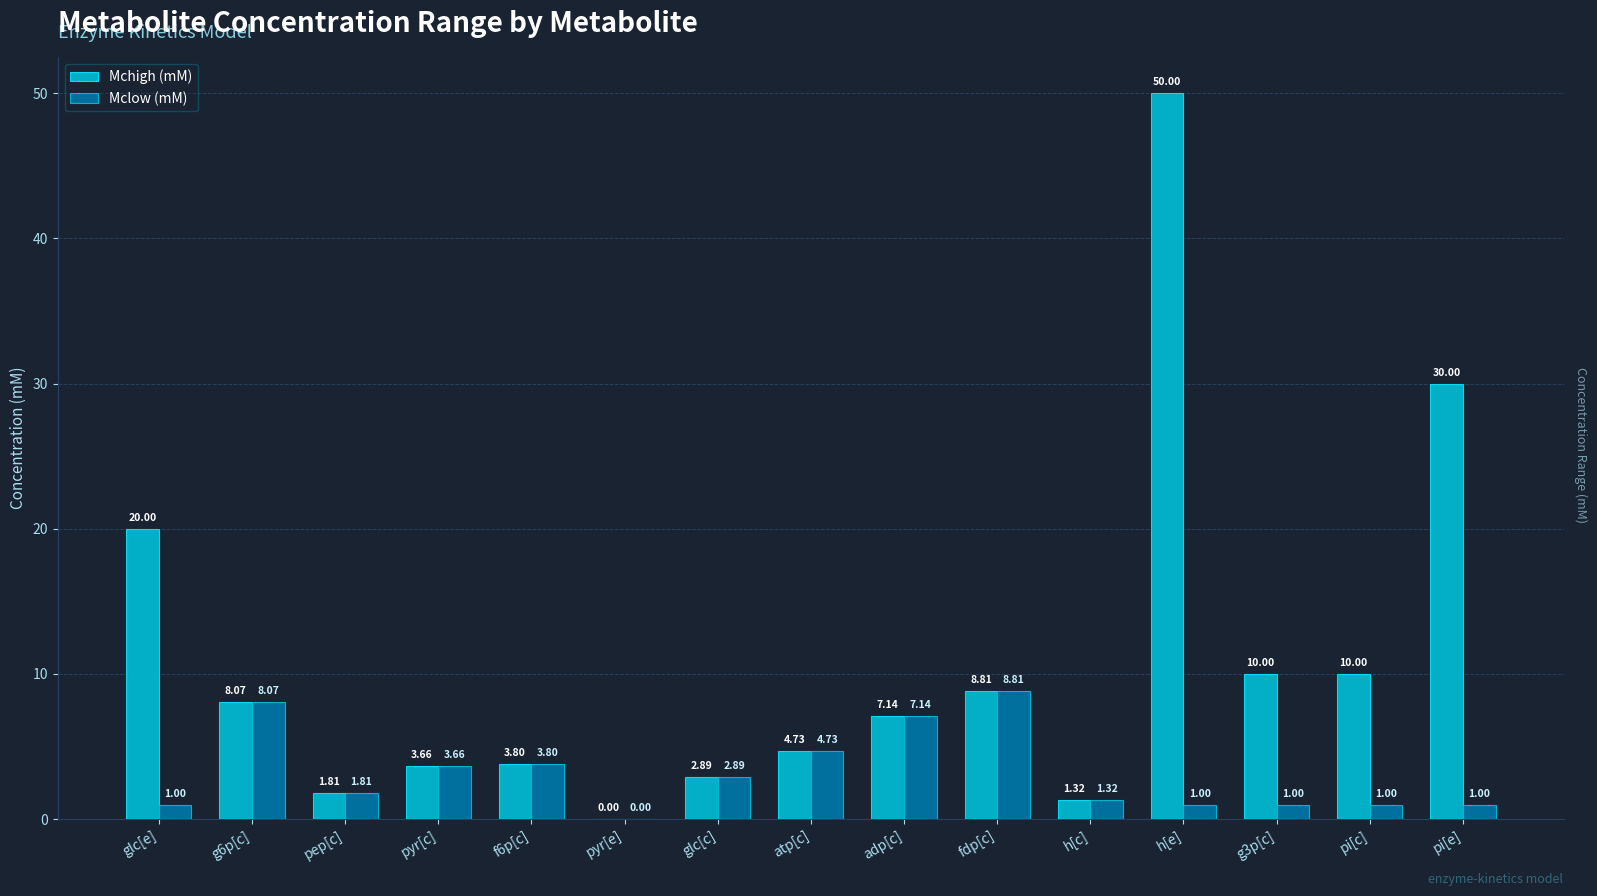

The Mclow (mM) series shows 1.0 at glc[e]. True or false?

True